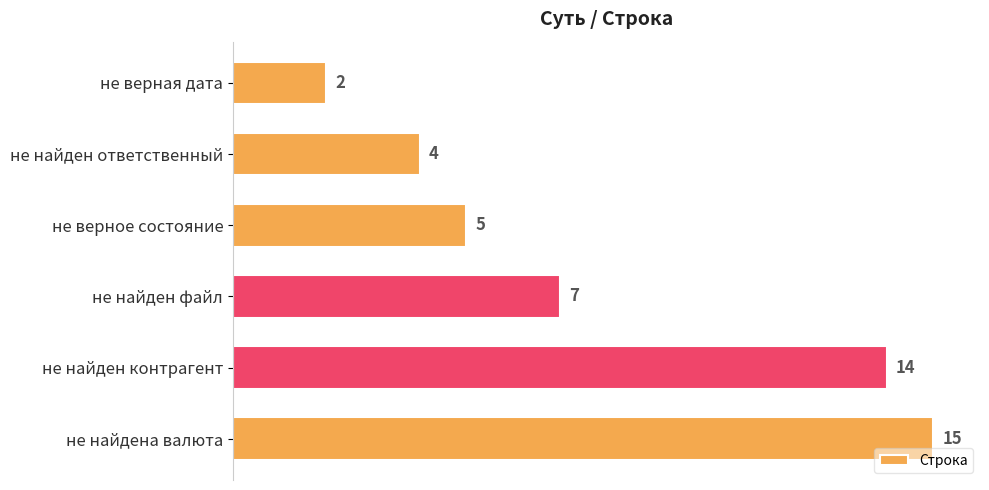

Which has a higher value, не найдена валюта or не верное состояние?

не найдена валюта